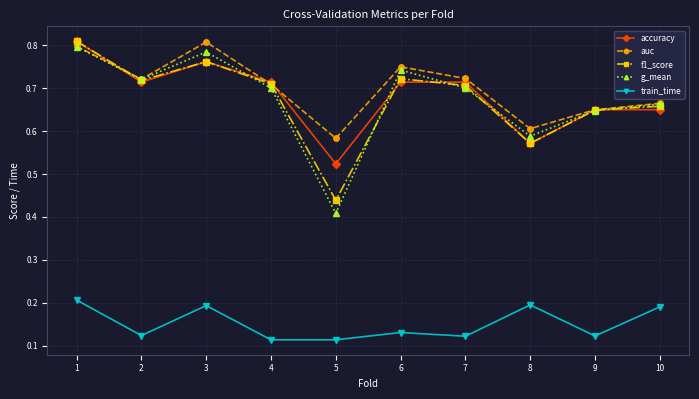

The value of accuracy at 10 is 0.7. True or false?

True